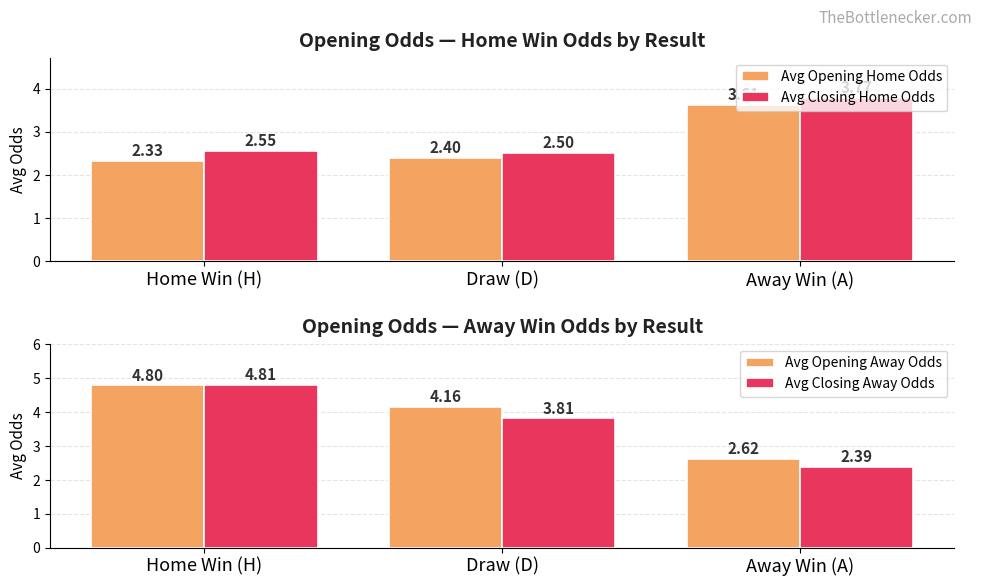

Which series has the largest total across all categories?

Avg Opening Away Odds